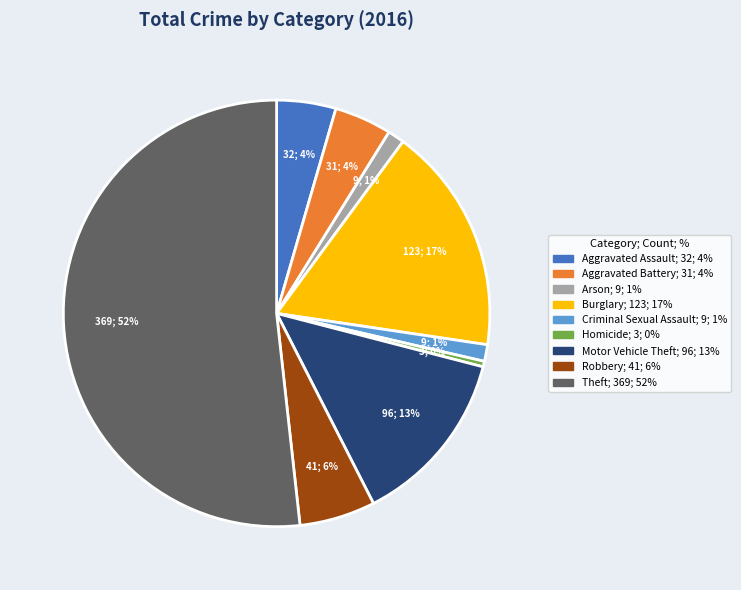

The Motor Vehicle Theft slice represents 25% of the pie. True or false?

False